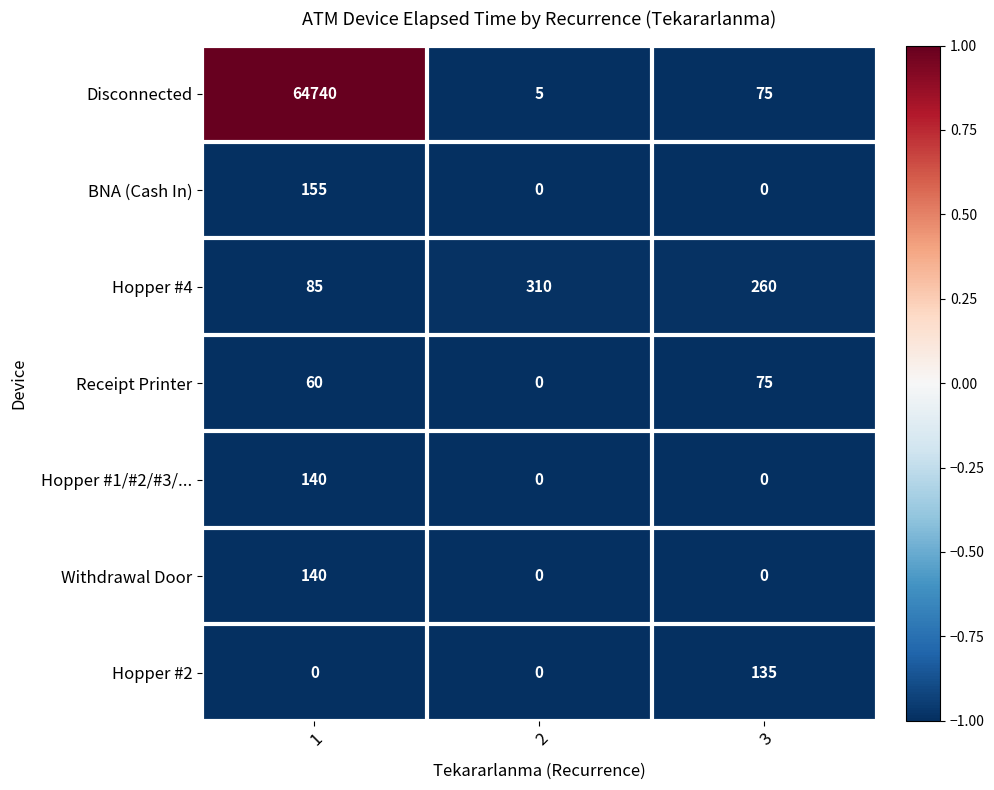

List the labels in order of Receipt Printer value, smallest first.

2, 1, 3